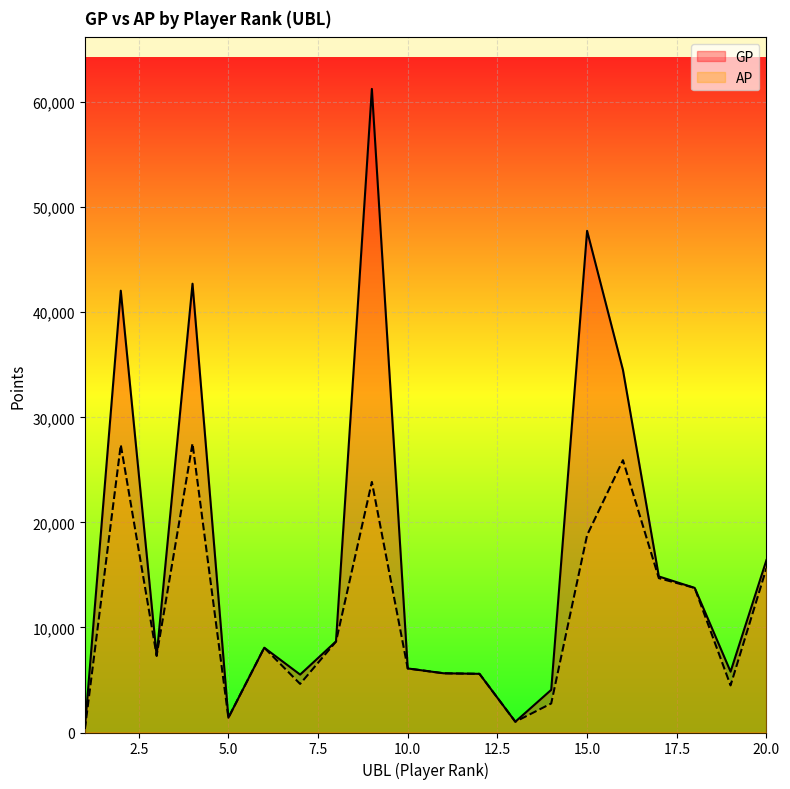

The GP series shows 42719 at 4. True or false?

True